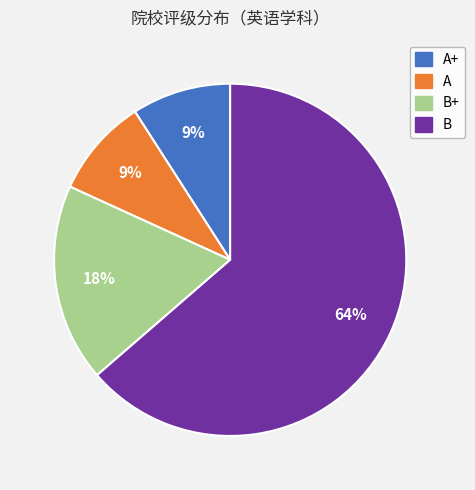

Is there any slice that represents more than half of the pie?

Yes